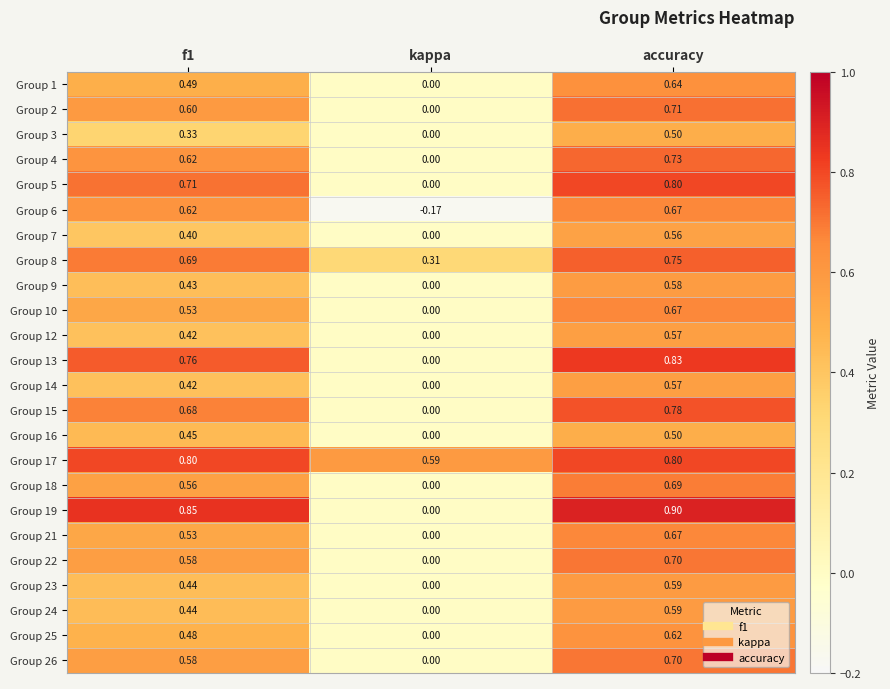

What is the maximum value shown in the chart?

0.9